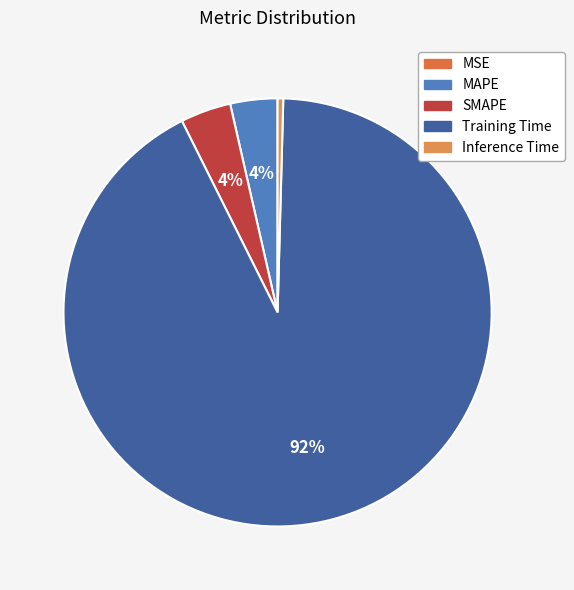

How much of the chart is everything except Training Time?

7.8%